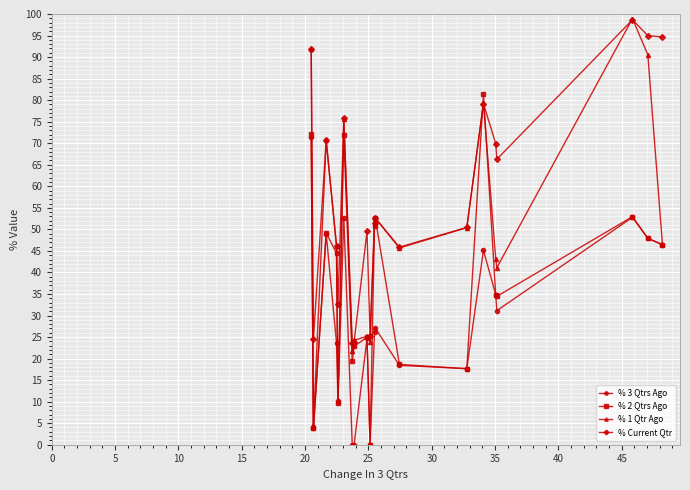

True or false: % 1 Qtr Ago and % 2 Qtrs Ago cross at least once.

True